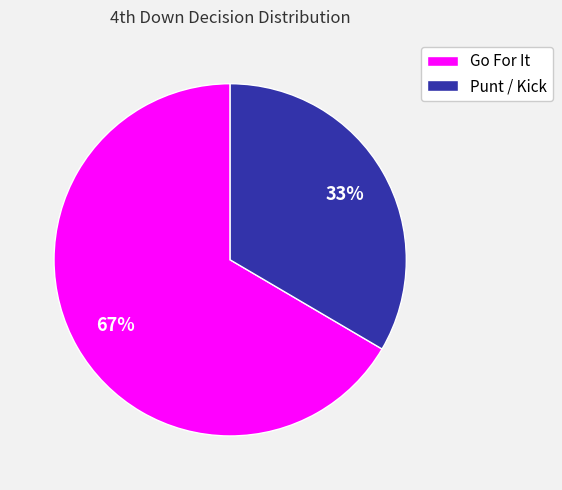

Is it true that Punt / Kick is 33% of the pie?

True